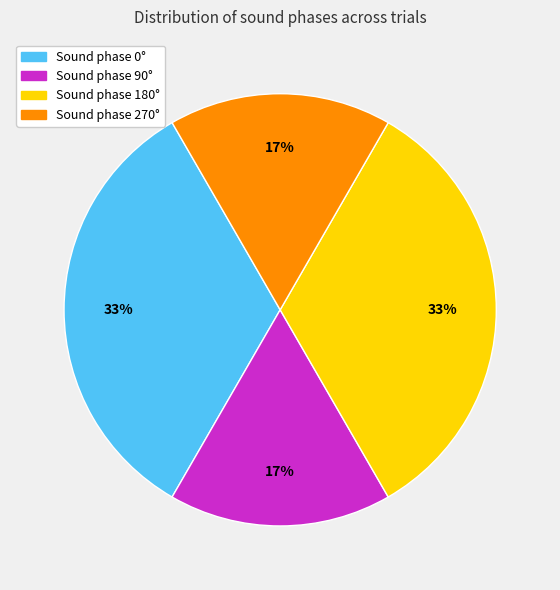

Is there any slice that represents more than half of the pie?

No